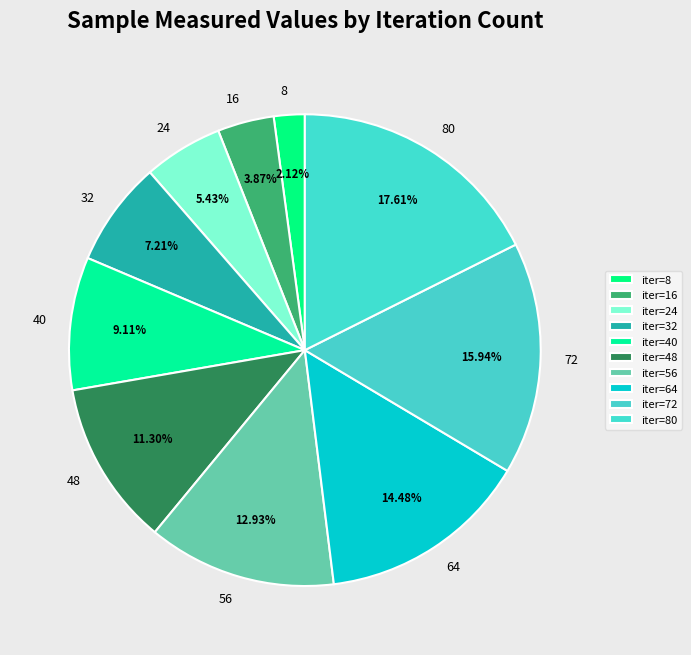

Is the sum of 80 and 56 greater than half?

No